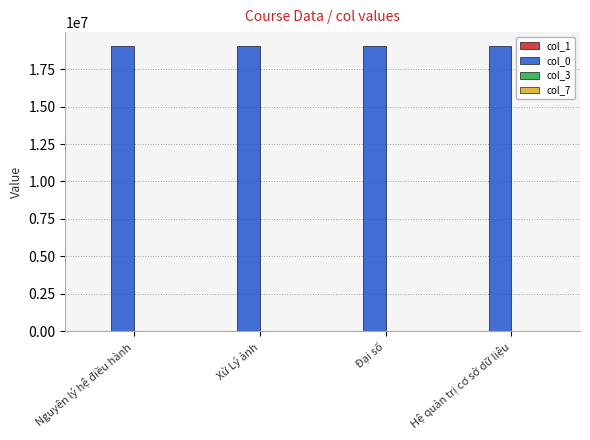

True or false: col_0 has a value of 24951305 at Hệ quản trị cơ sở dữ liệu.

False